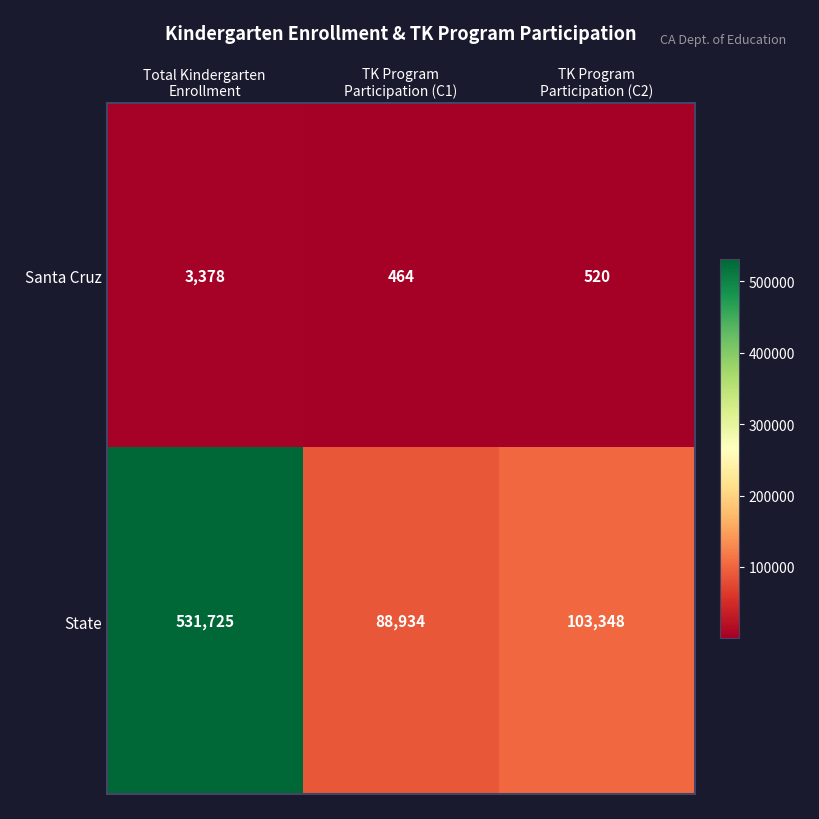

Count the number of data series in this chart.

2